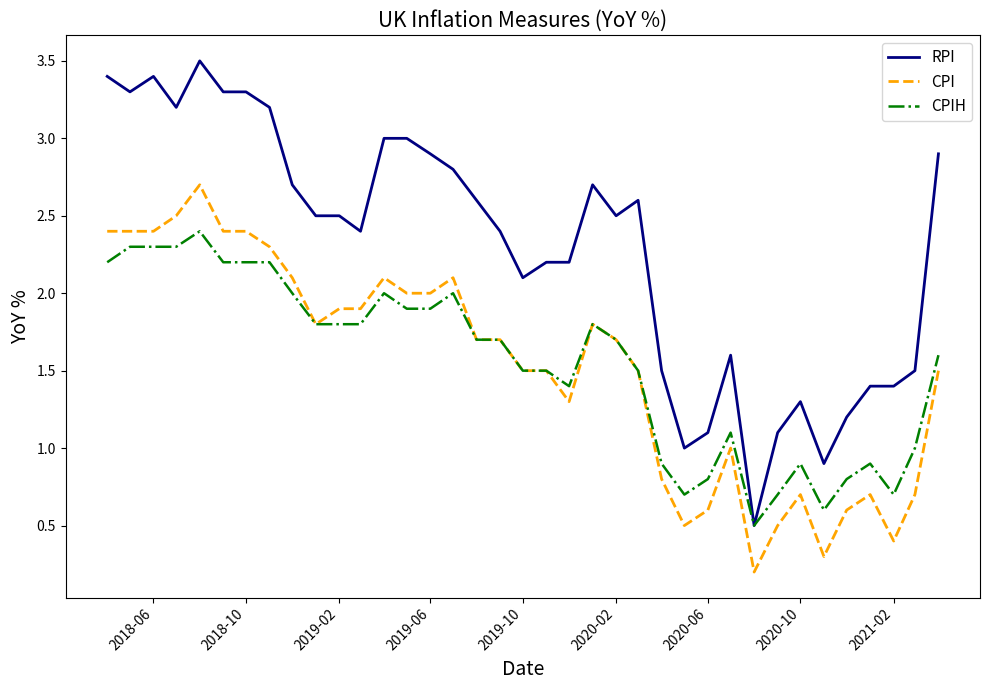

Which series has the widest spread of values?

RPI